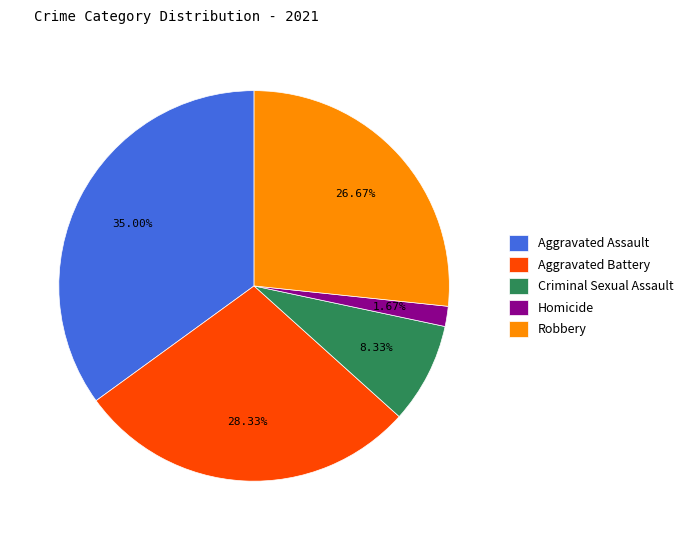

Which has a higher value, Criminal Sexual Assault or Aggravated Assault?

Aggravated Assault